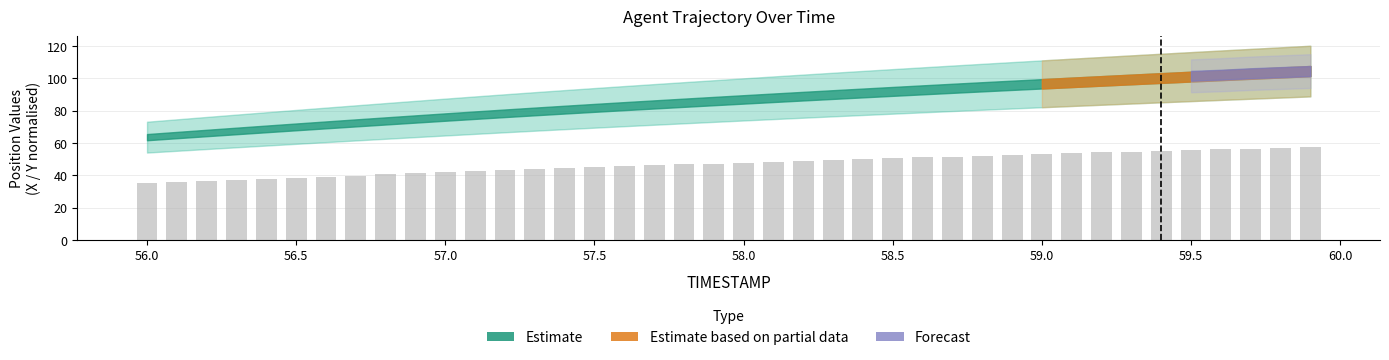

What is the smallest value displayed?

35.0